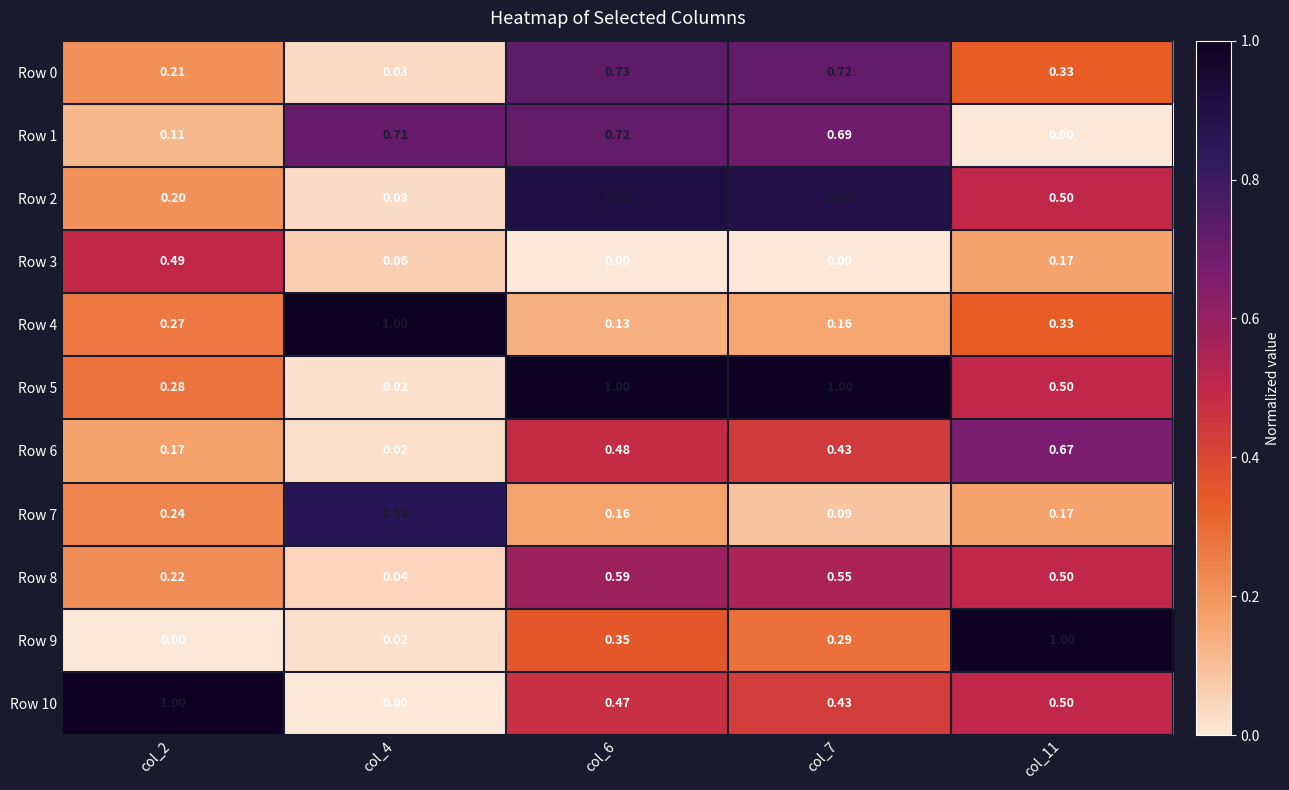

Is the value of Row 0 at col_2 greater than the value of Row 7 at col_7?

Yes